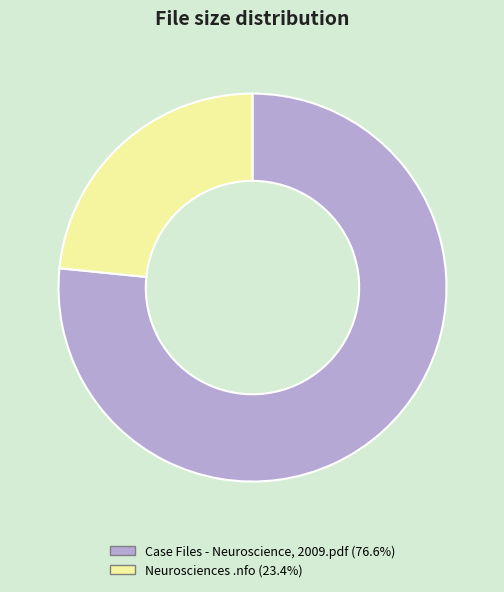

Count the number of slices in the pie.

2